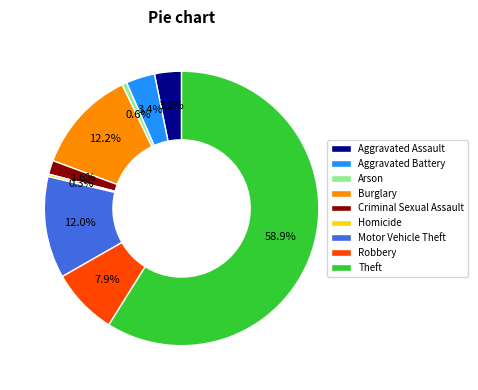

What is the largest slice in the pie chart?

Theft